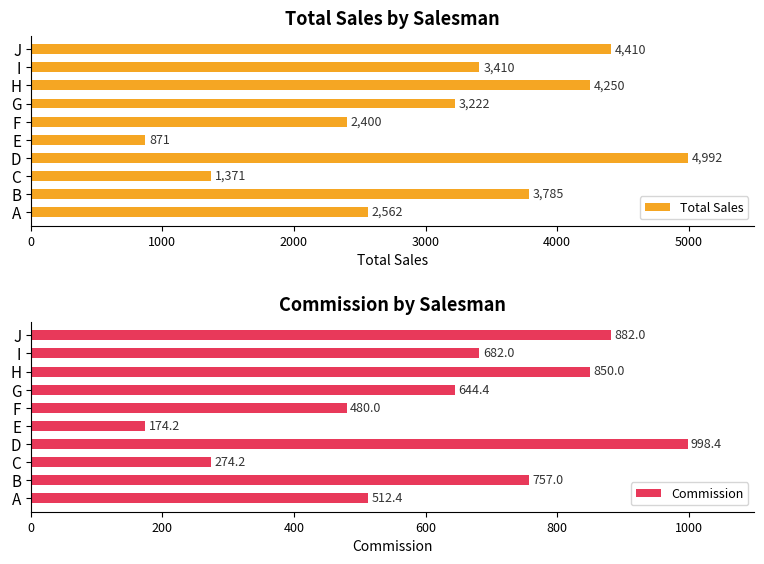

What is the difference between the maximum and minimum values in the Total Sales series?

4121